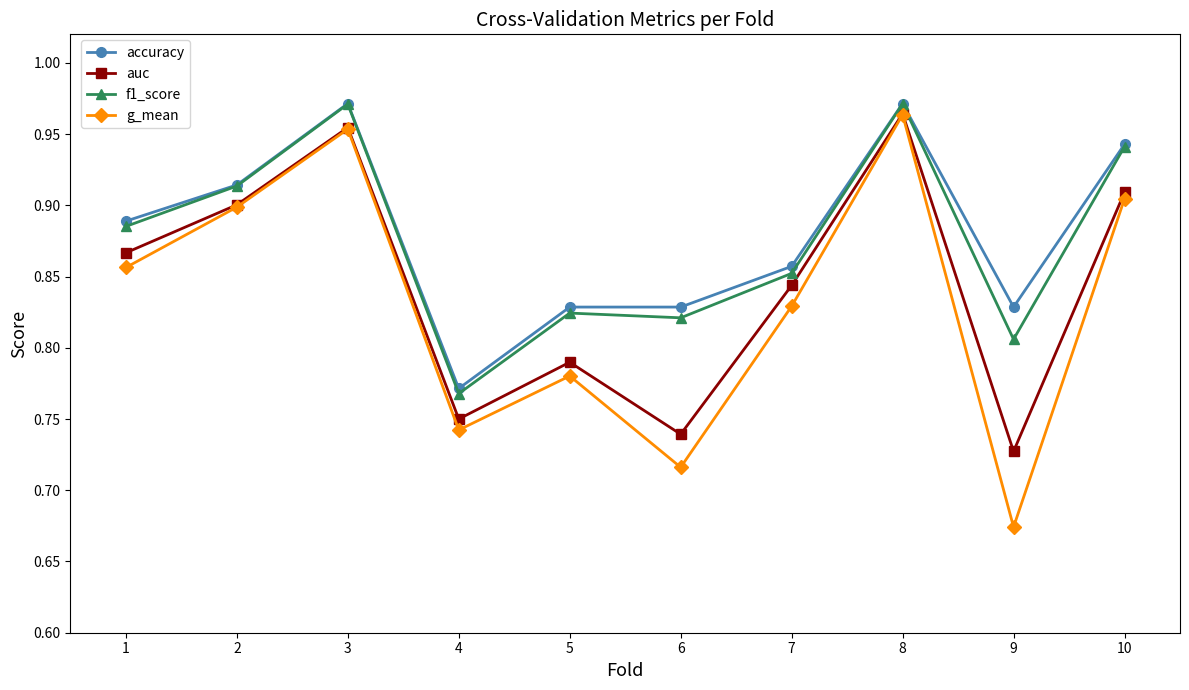

True or false: f1_score has more than 0 points higher than both neighbors.

True